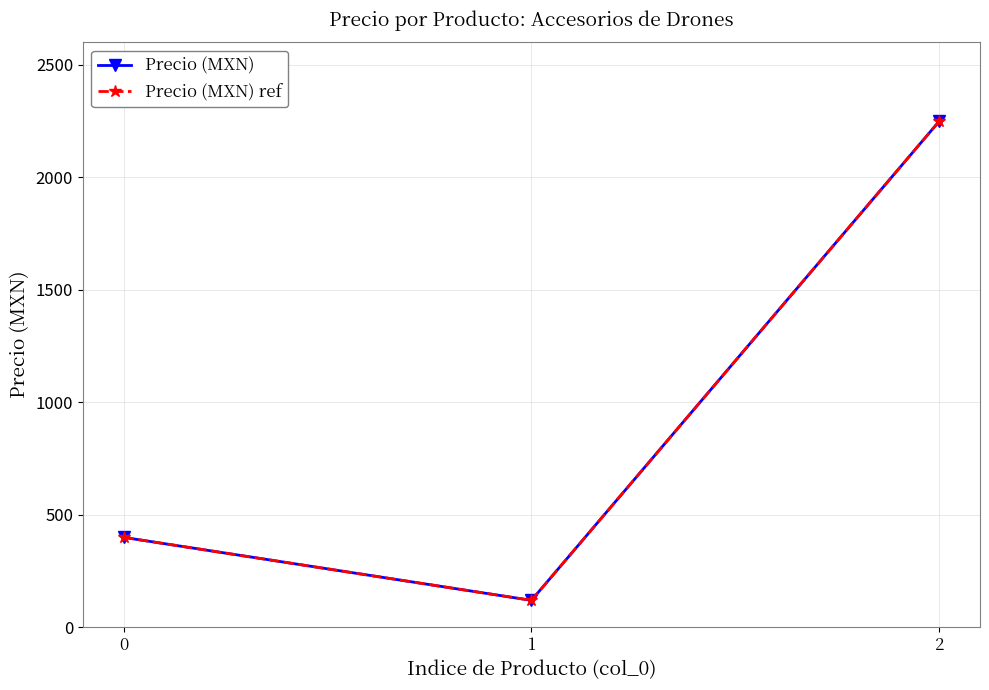

What is the sum of the Precio (MXN) ref values at 0 and 2?

2648